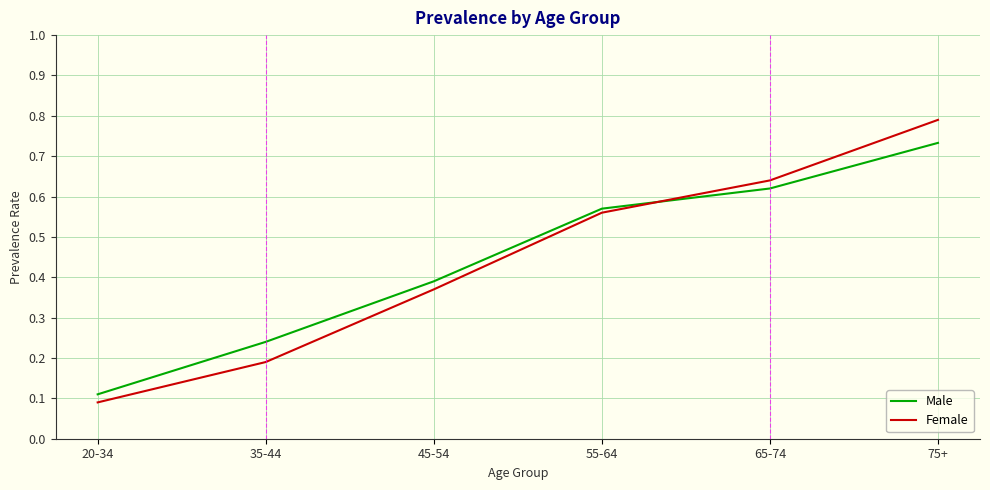

At which label is Female closest to 0?

20-34